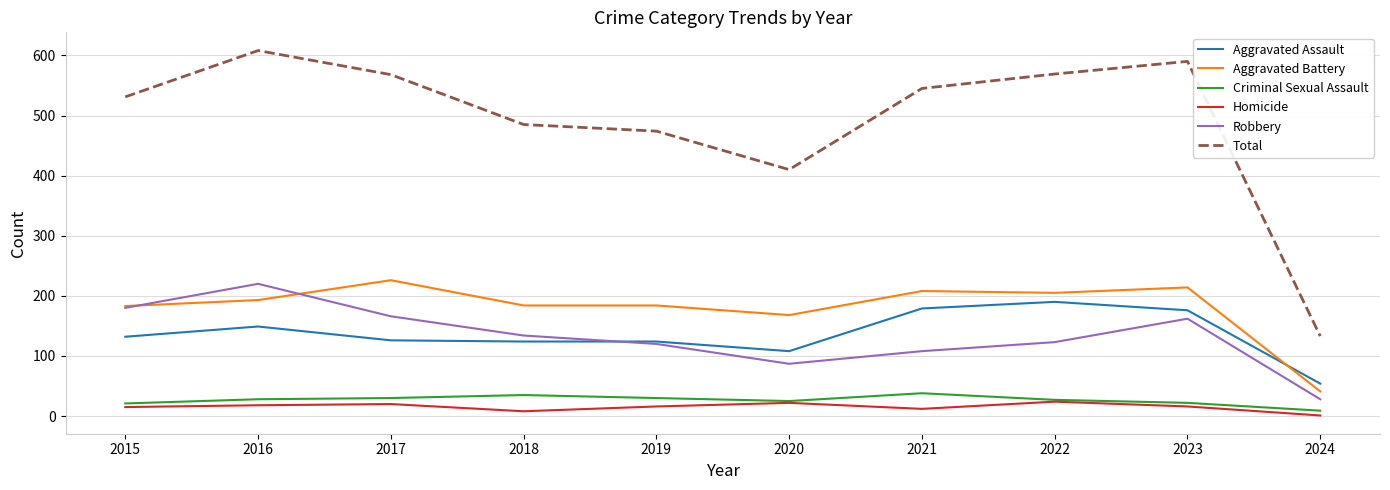

Rank the series by their maximum value, from highest to lowest.

Total, Aggravated Battery, Robbery, Aggravated Assault, Criminal Sexual Assault, Homicide